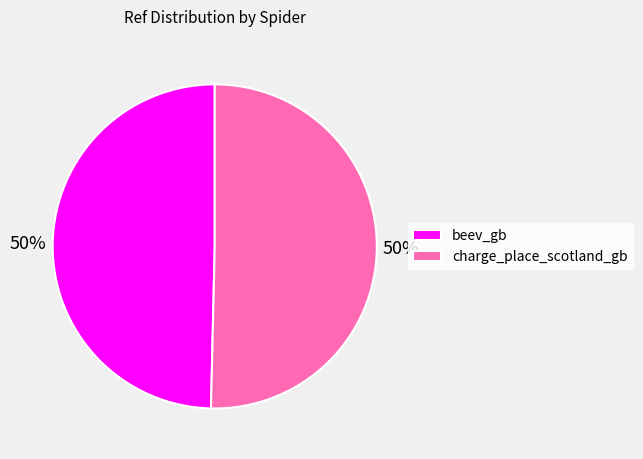

What percentage is the beev_gb slice, to the nearest percent?

50%